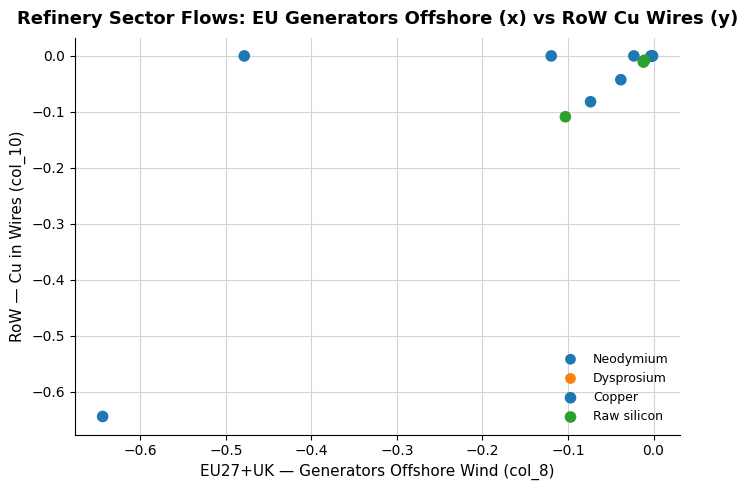

Which series contains the lowest Y value?

Copper